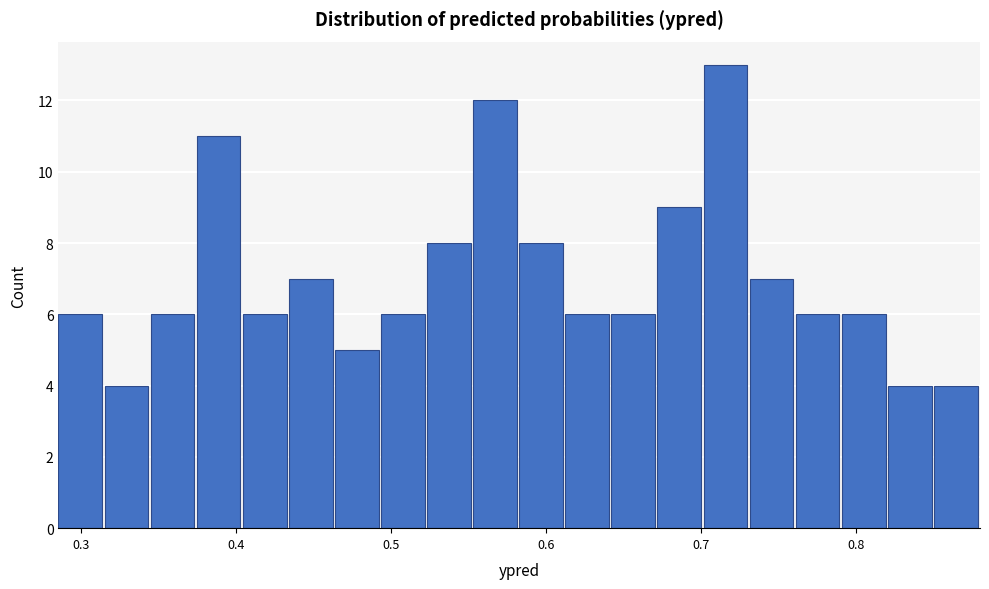

Around what value on the x-axis is the tallest bar? Give the approximate position of its centre, as read against the axis.

0.72